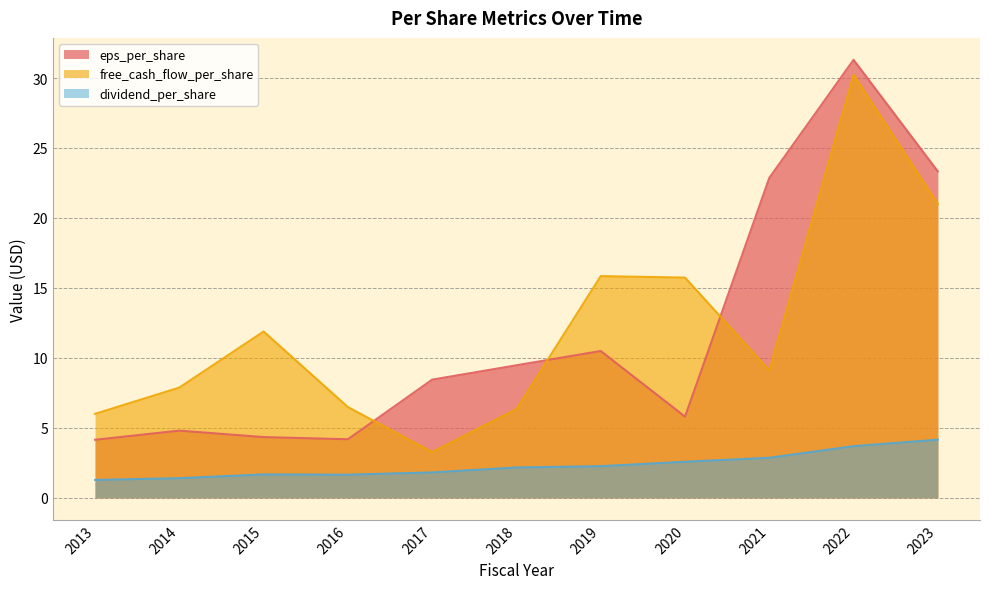

The value of dividend_per_share at 2018 is 3.0. True or false?

False